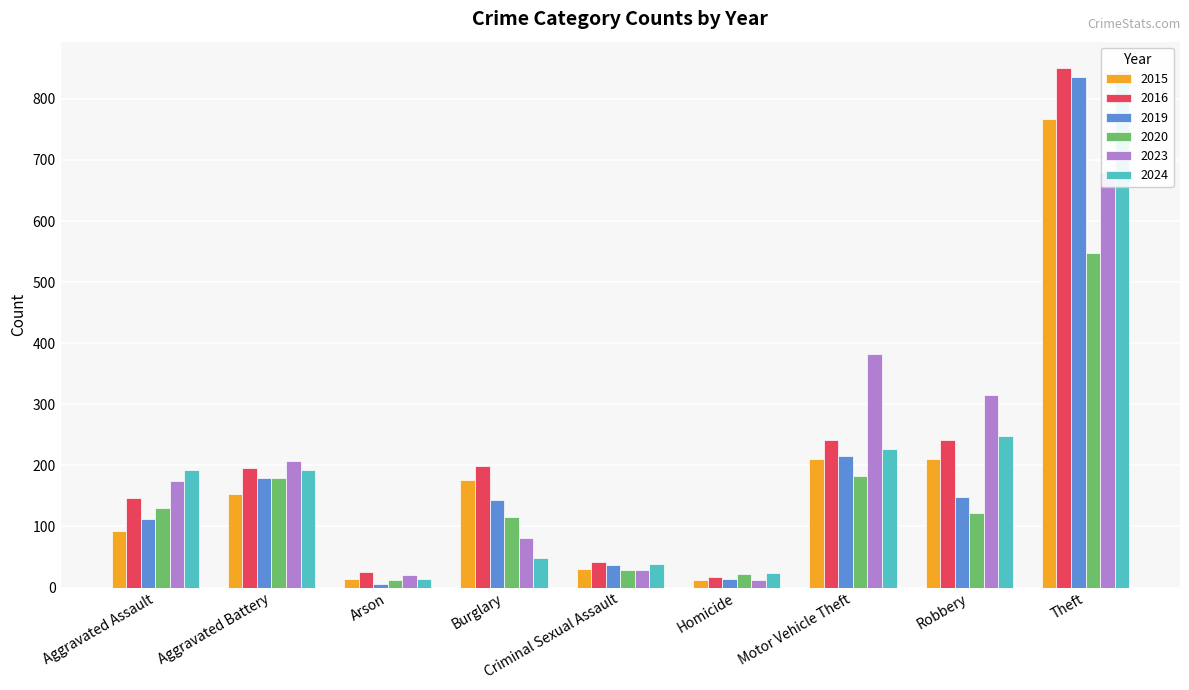

Is it true that 2020 equals 11 at Homicide?

False